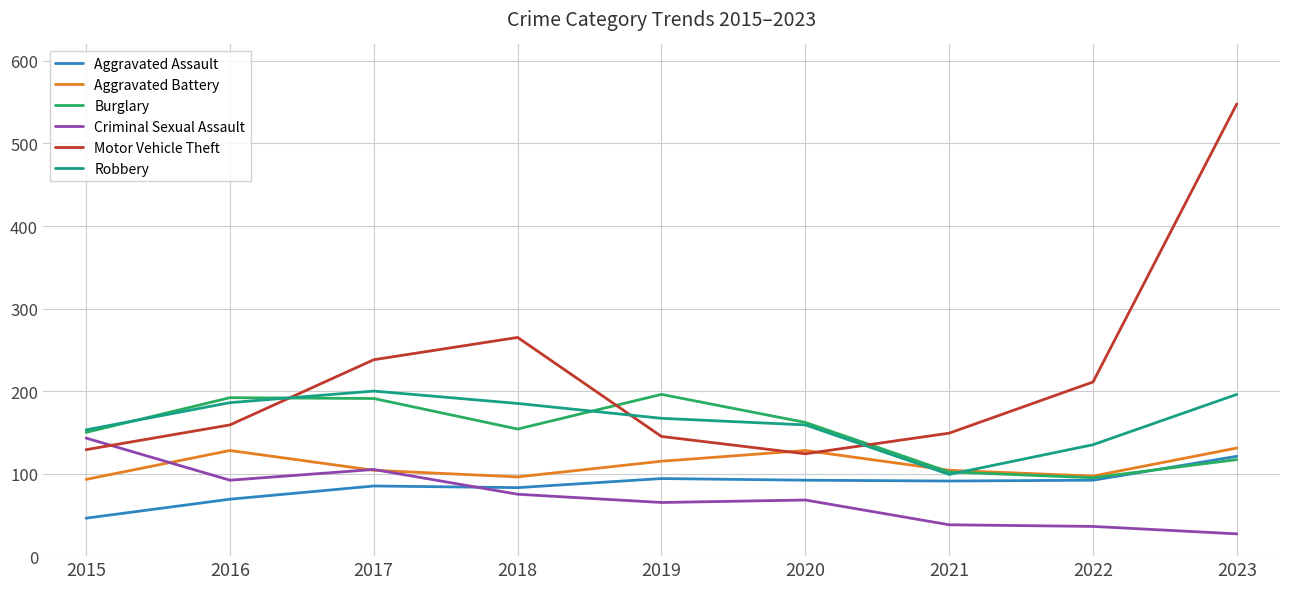

Does the chart display data point markers on the line(s)?

No